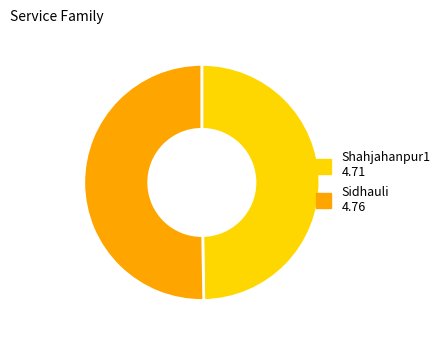

Which slice is the largest?

Sidhauli